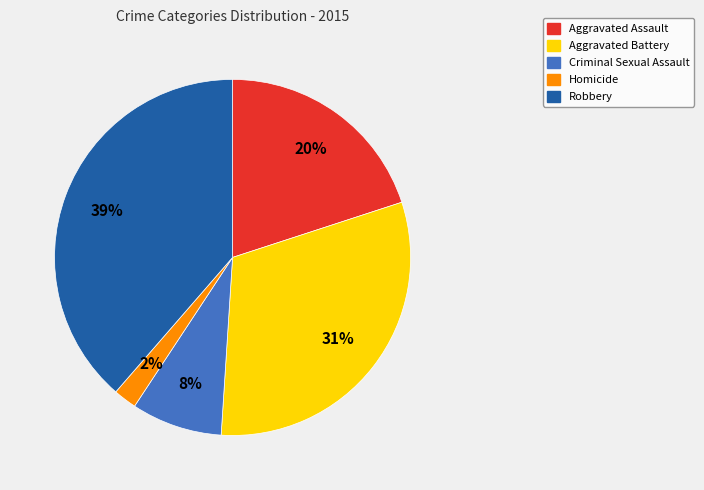

Which has a higher value, Criminal Sexual Assault or Homicide?

Criminal Sexual Assault